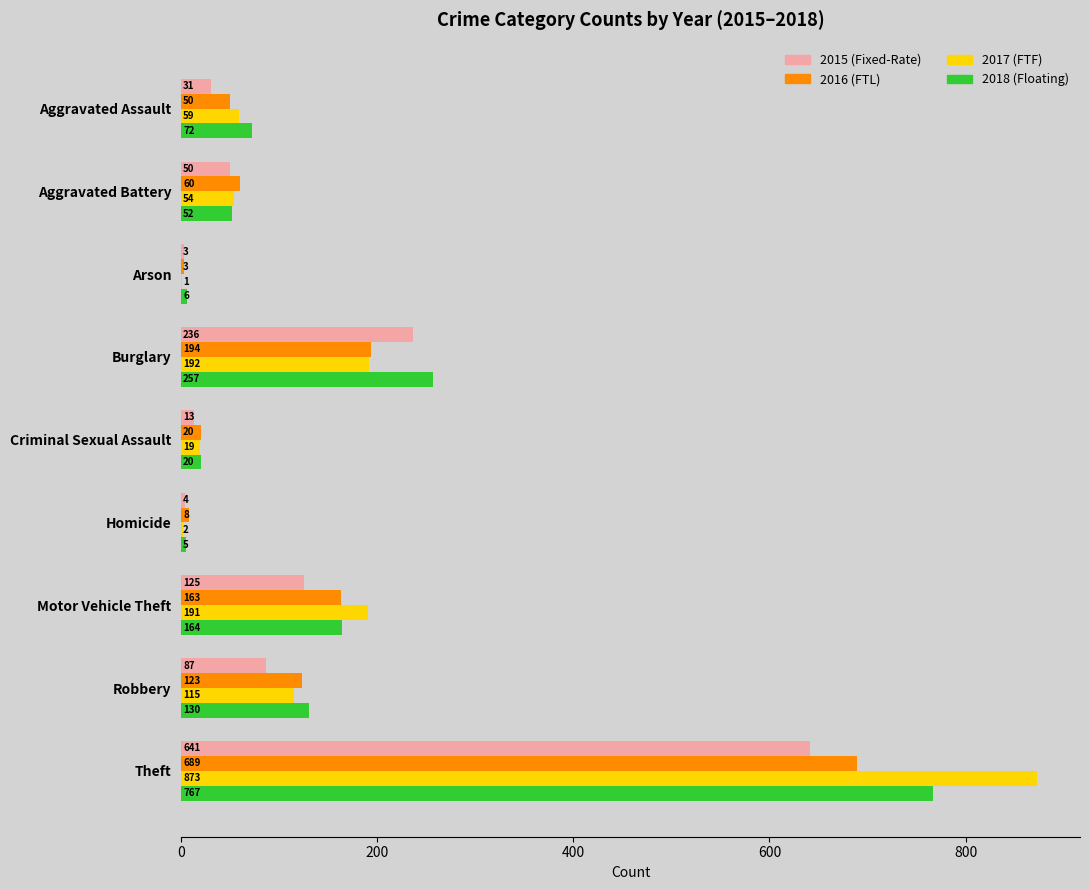

What is the maximum value shown in the chart?

873